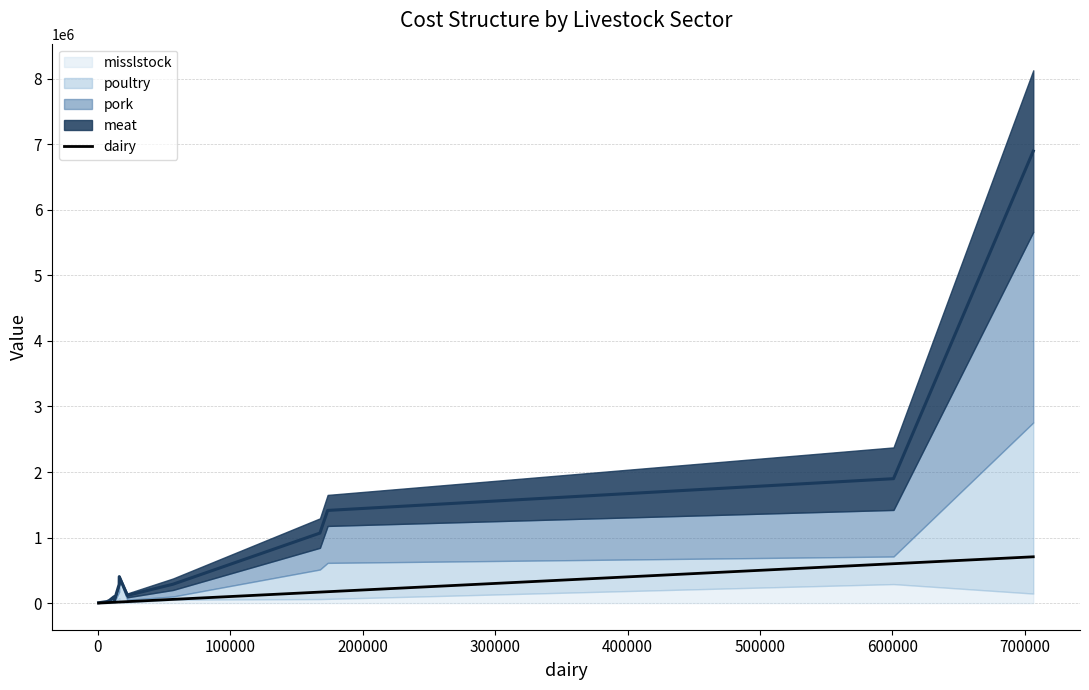

What is the value of the 12th point from the left?

173505